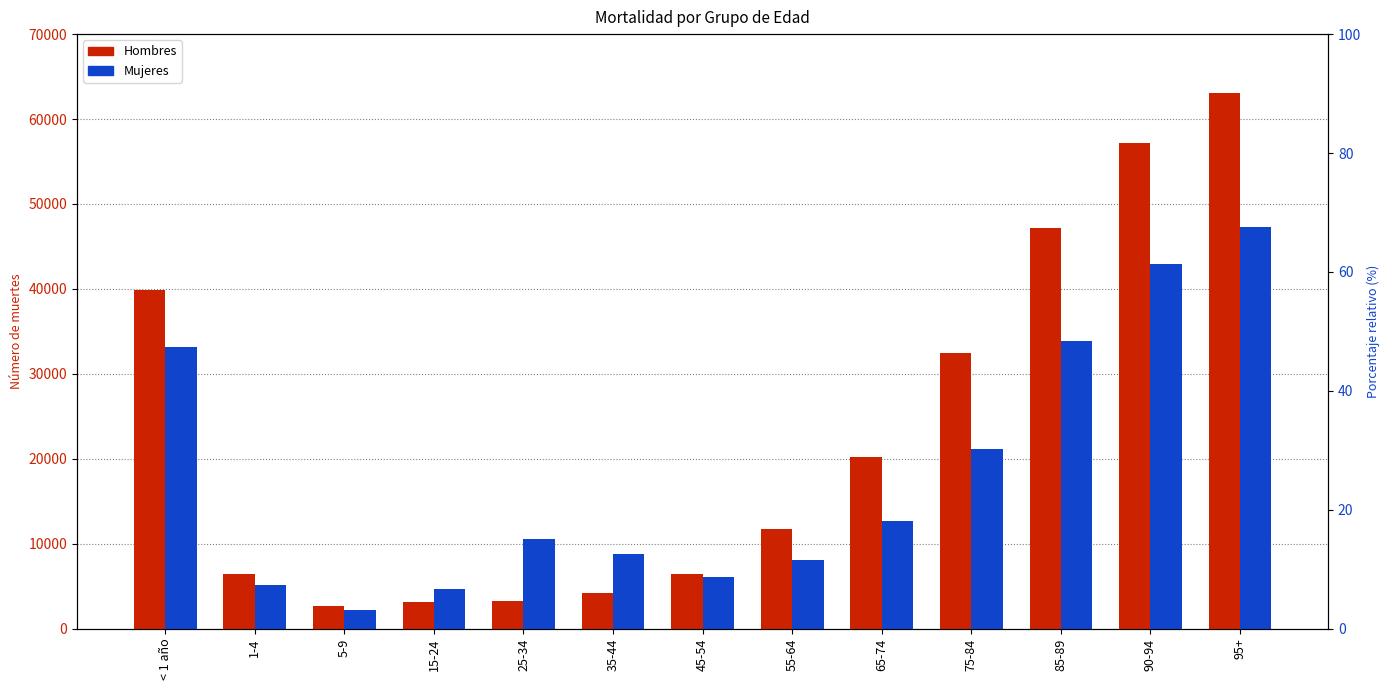

What is the label of the 8th bar from the left?

55-64